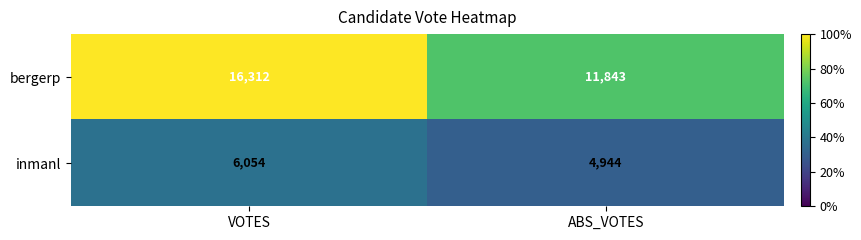

What is the average value of the inmanl series?

5499